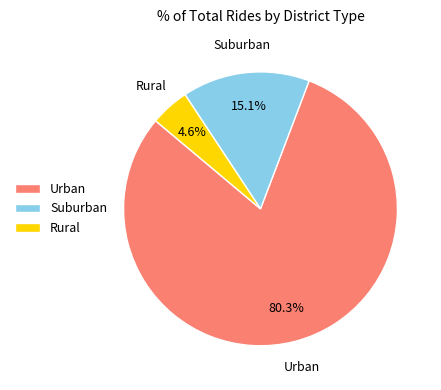

Between Urban and Rural, which is larger?

Urban